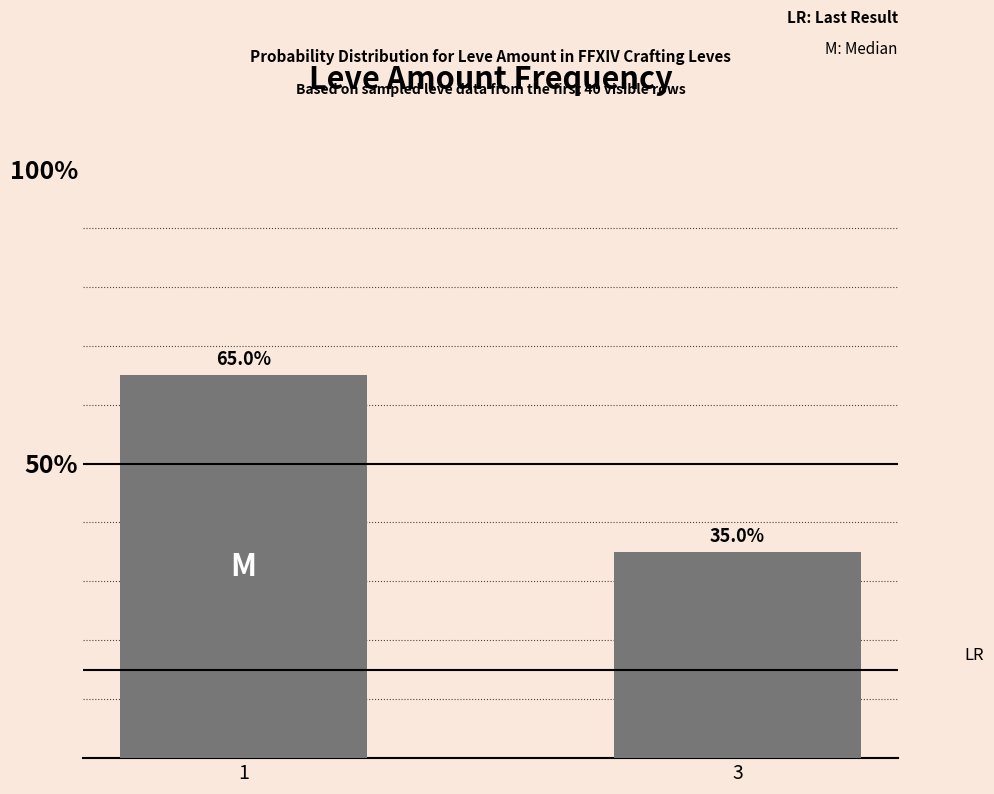

Are the bars horizontal?

No